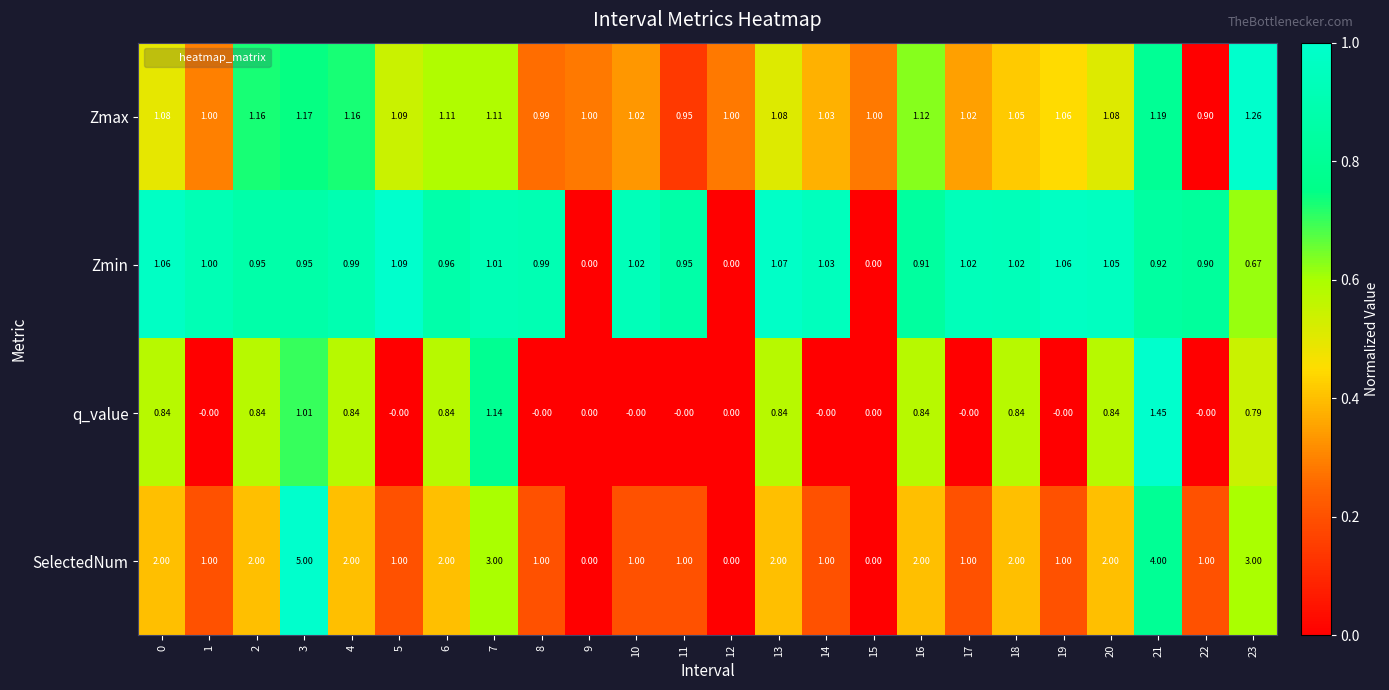

Rank the series by their maximum value, from lowest to highest.

Zmin, Zmax, q_value, SelectedNum